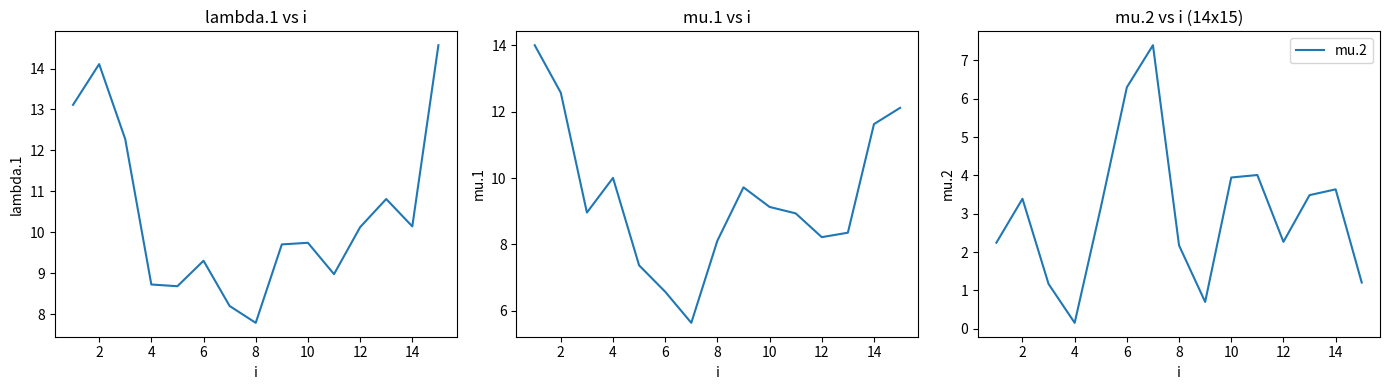

What is the minimum value shown in the chart?

0.2